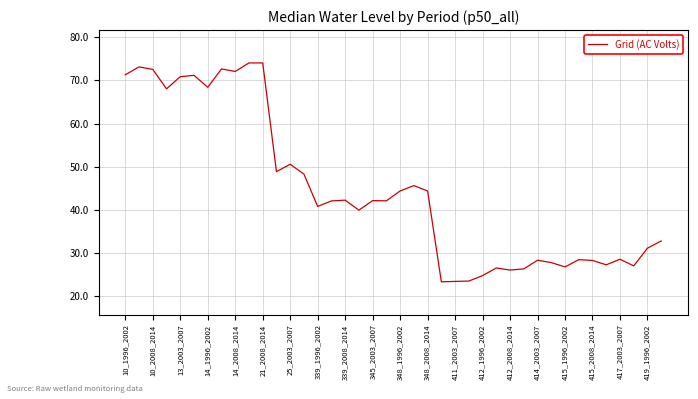

What is the maximum value shown in the chart?

74.1